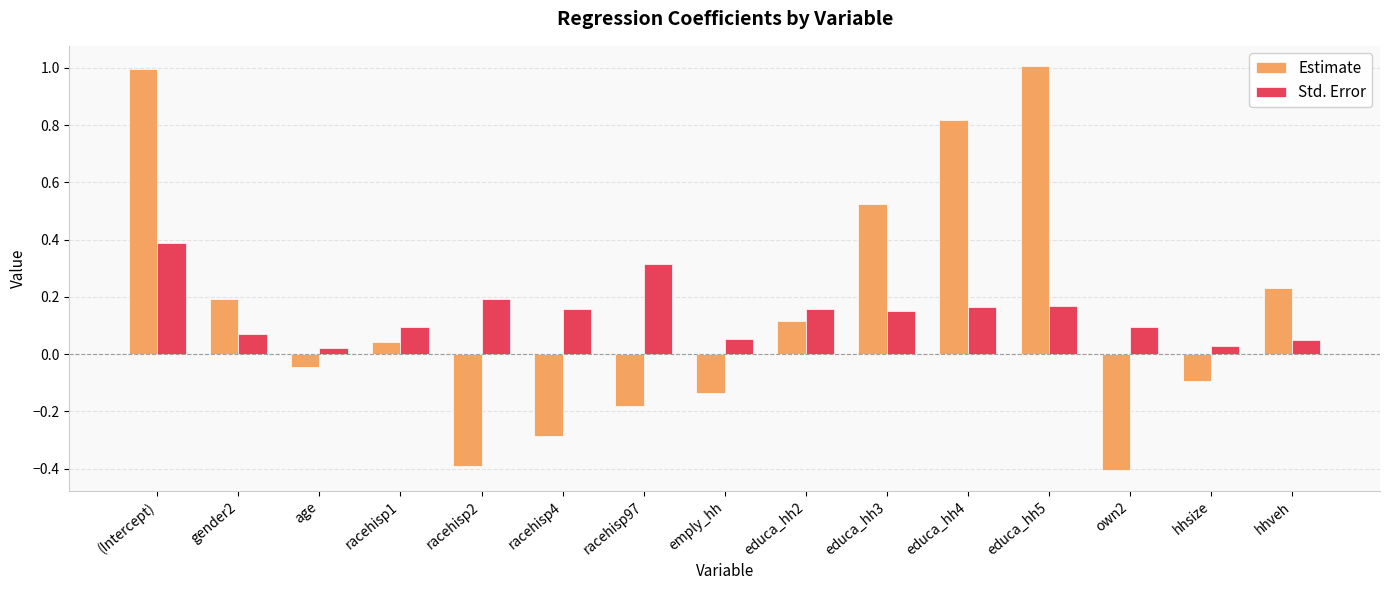

At which label does Estimate first exceed 0?

(Intercept)